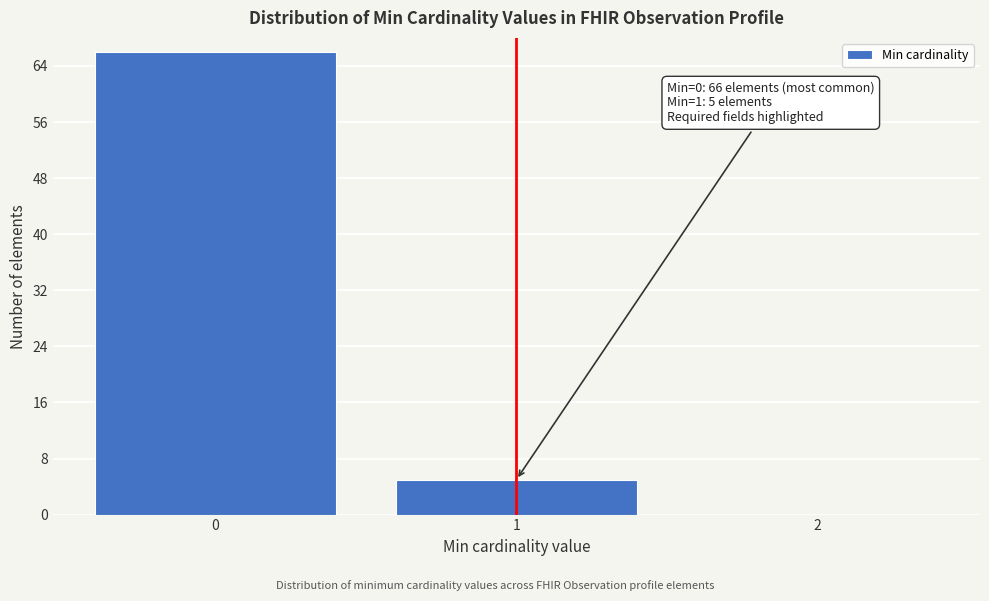

Reading left to right, what are all the values shown in this chart?

0=66	1=5	2=0